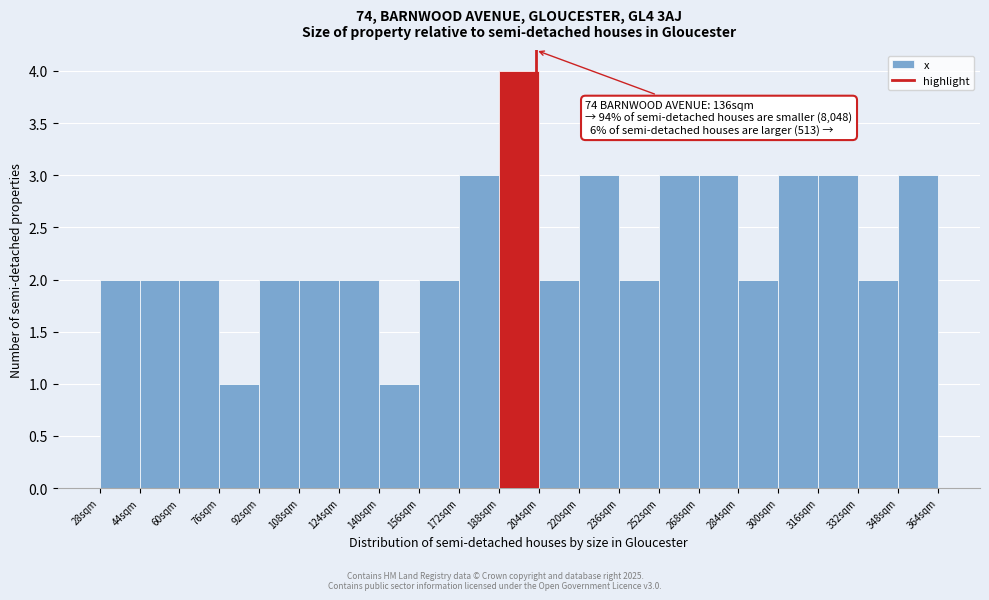

Which range on the x-axis has the tallest bar?

188 to 204